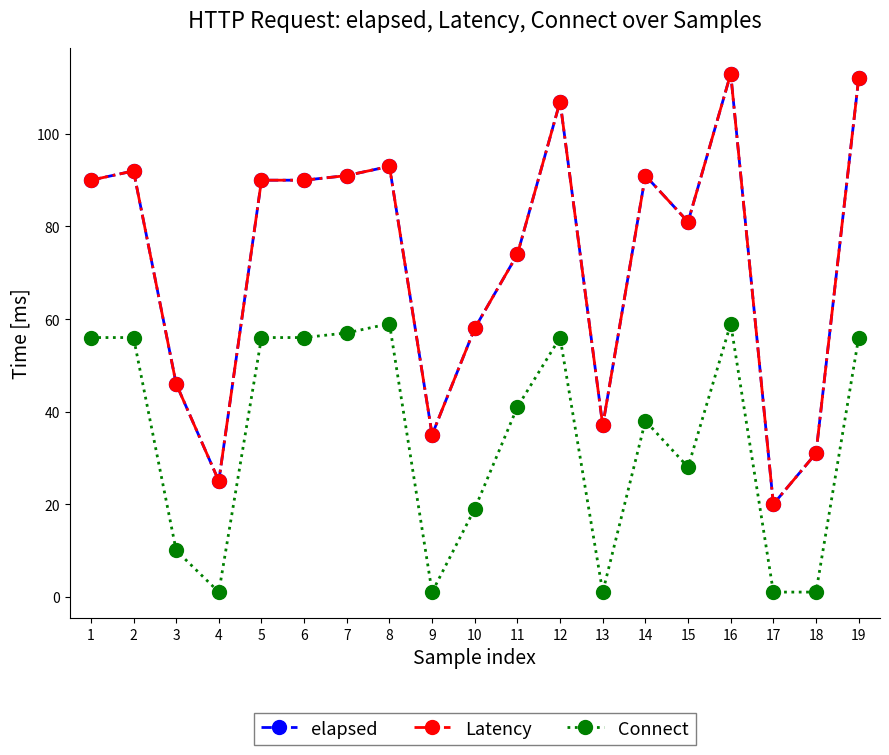

What is the spread (max minus min) of values at 14?

53